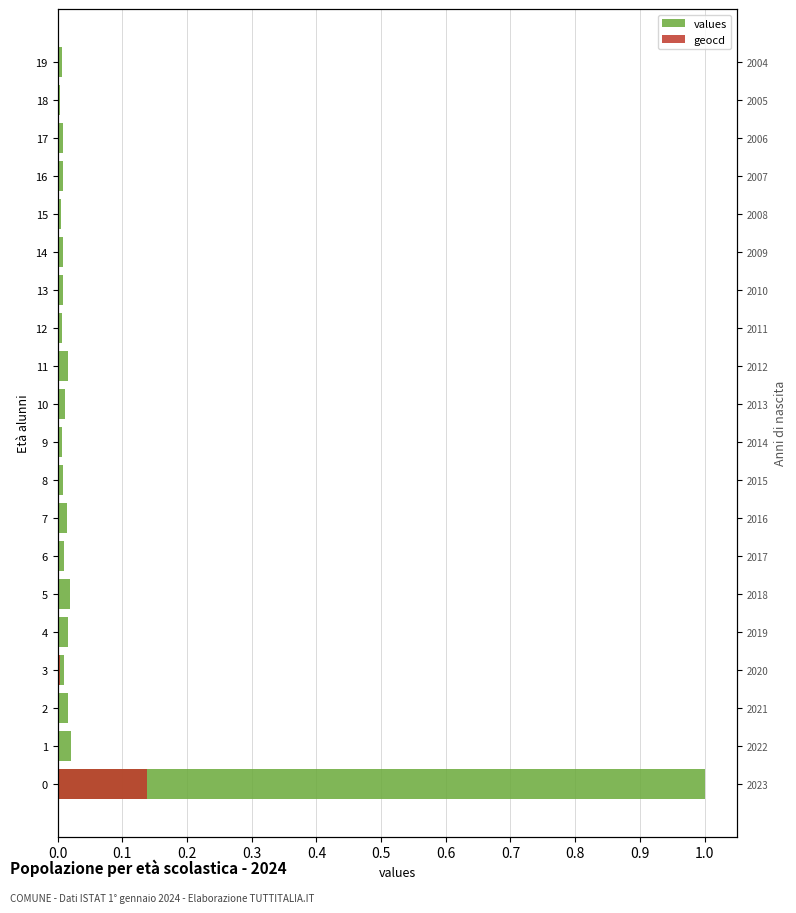

What is the highest value of the geocd series?

0.1